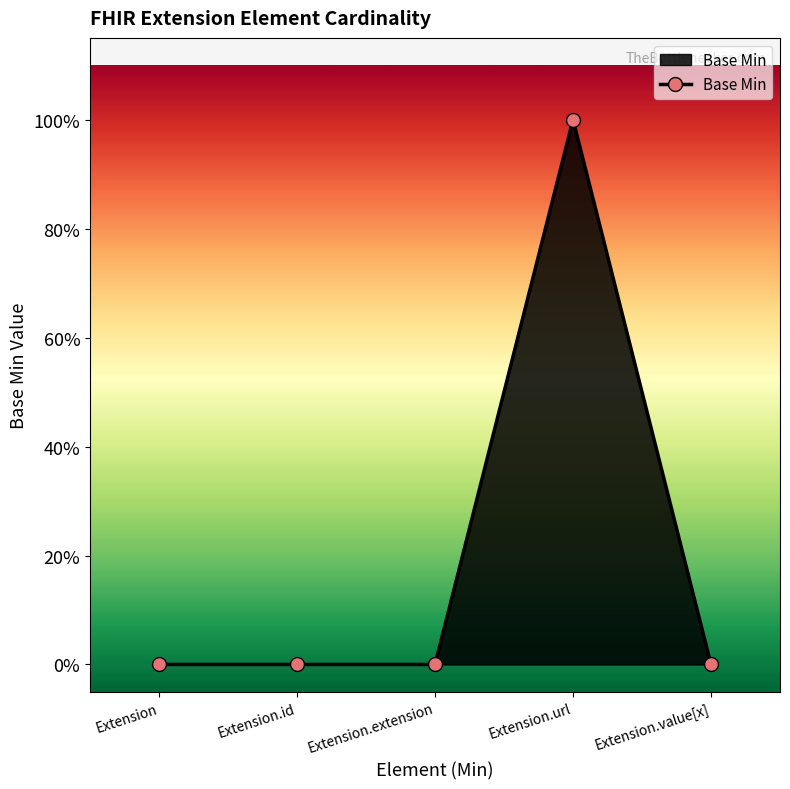

What is the label of the 2nd point from the right?

Extension.url